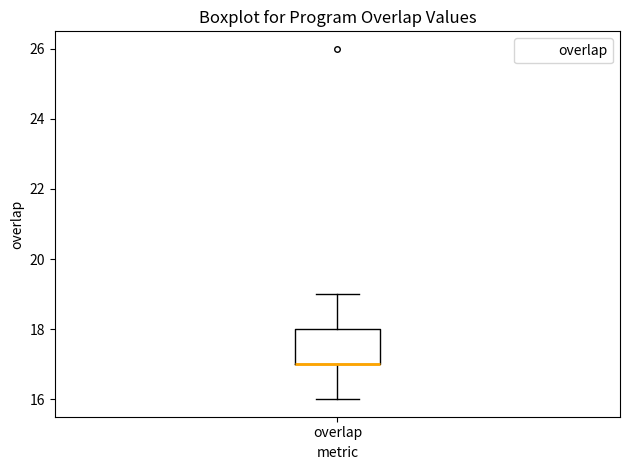

Transcribe this box plot: give where the median line is, the range the box spans, and where the two whiskers end, as read against the y-axis. The values are not printed on the chart, so give them approximately, as read against the axis.

median 17 (drawn on the box's lower edge), box 17 to 18, whiskers 16 to 19